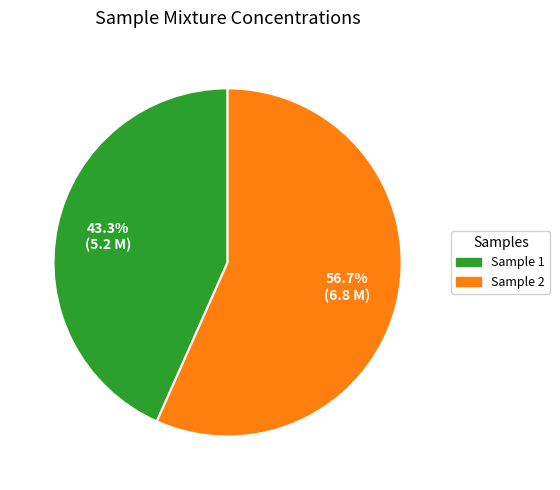

Does any single category account for the majority?

Yes